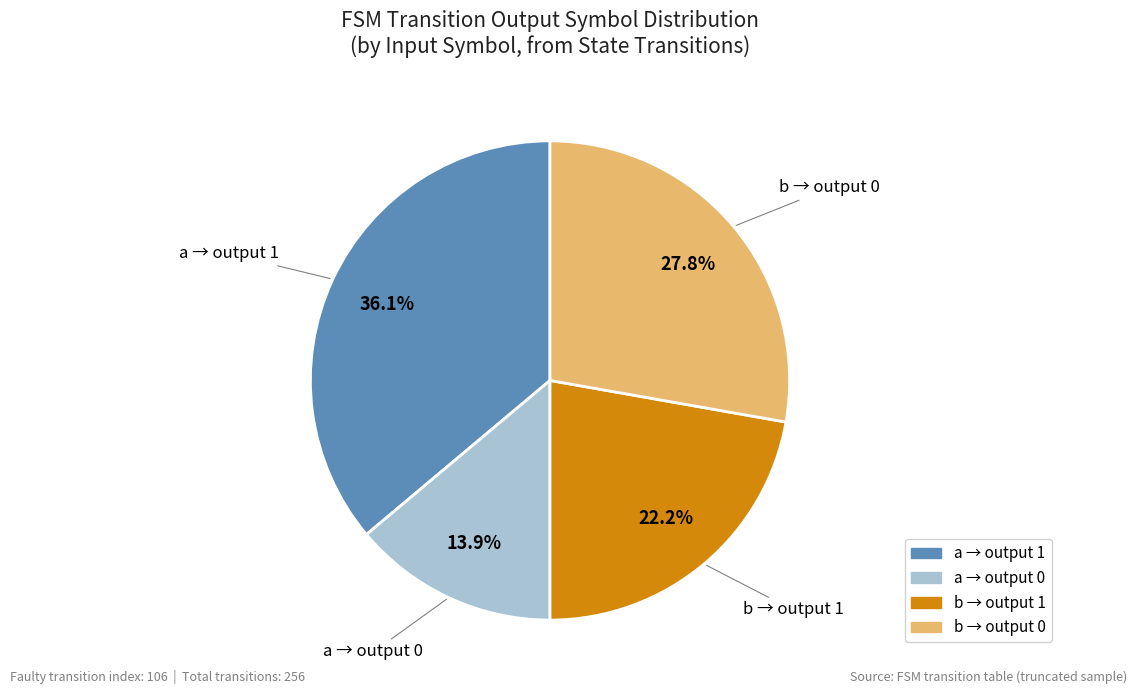

Is there a majority slice in this chart?

No